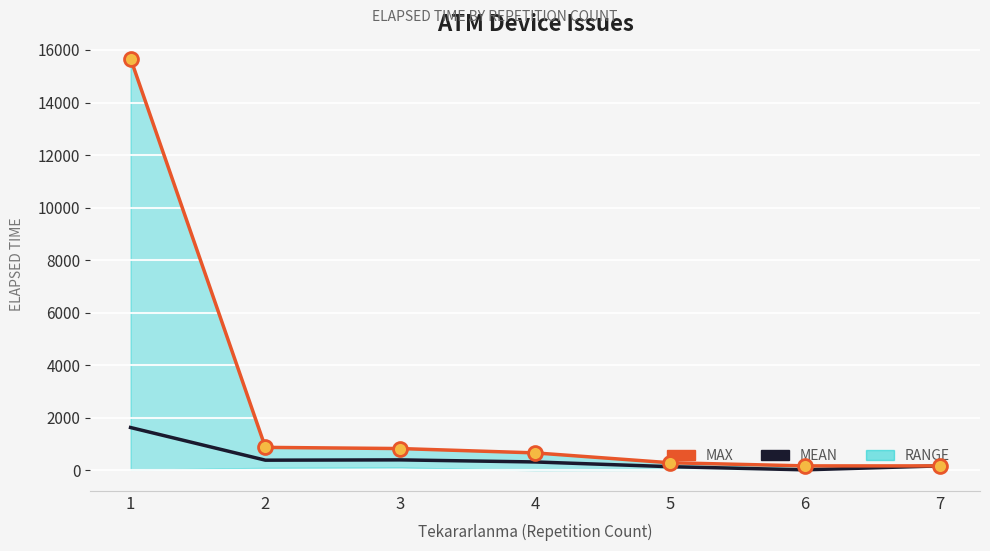

Rank the categories by Mean Elapsed Time value from lowest to highest.

6, 5, 7, 4, 2, 3, 1